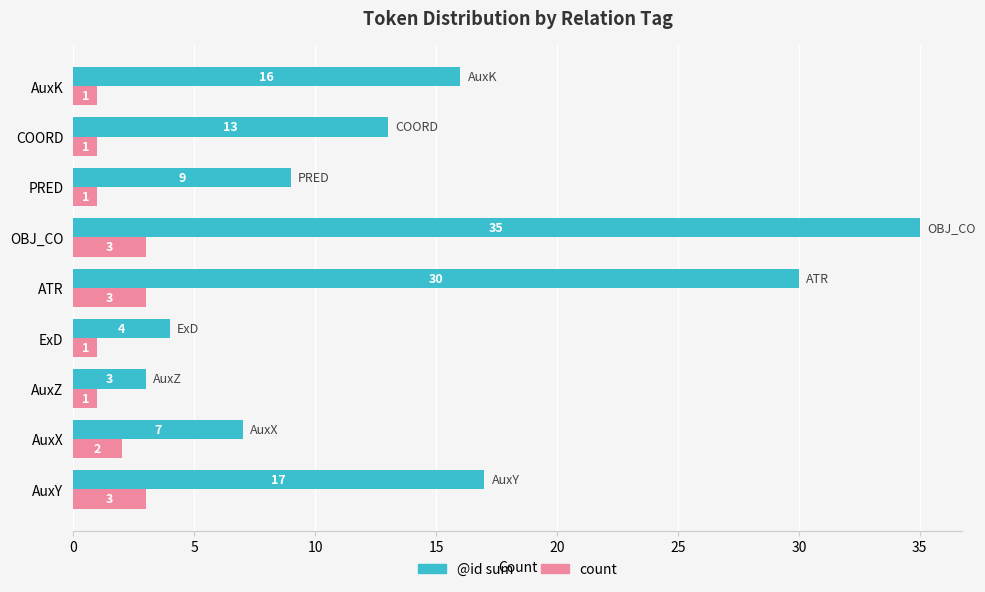

Rank the series by their average value, from lowest to highest.

count, @id sum